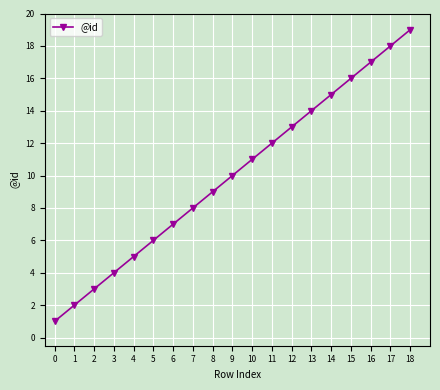

Which category has the highest value across all series?

18